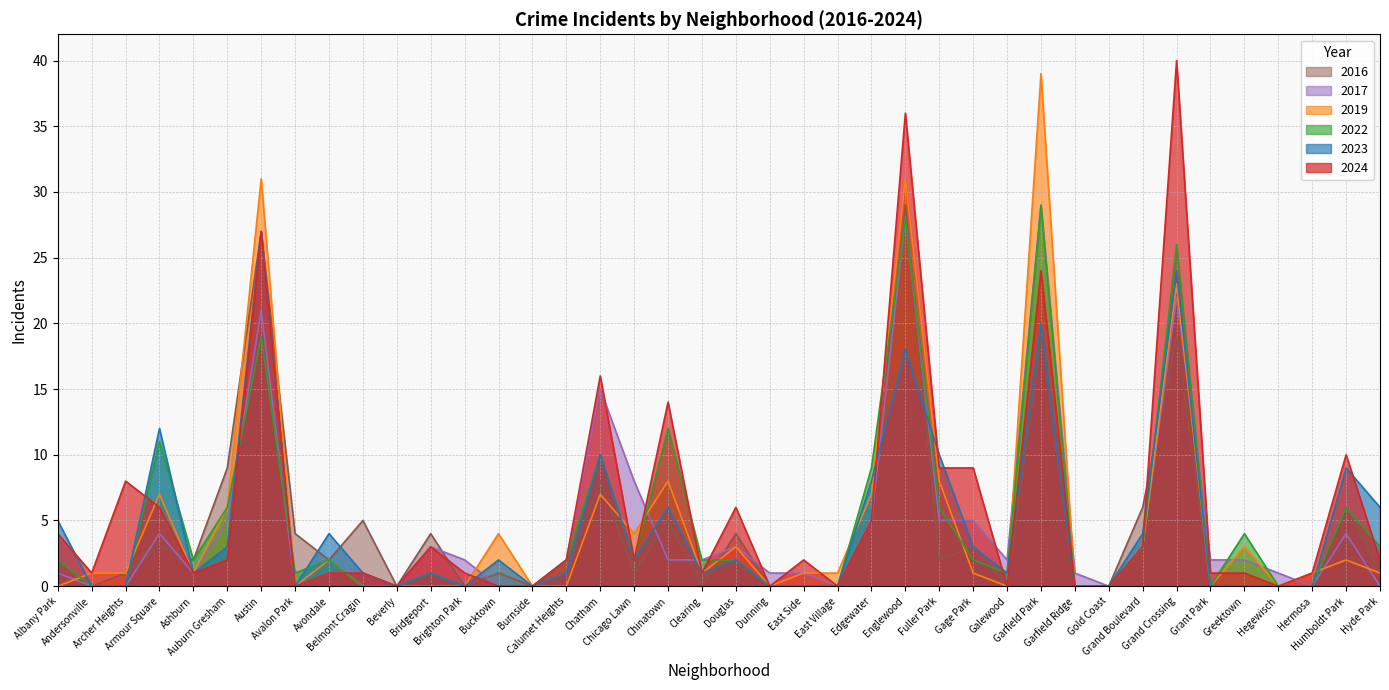

How many lines are shown in the chart?

6